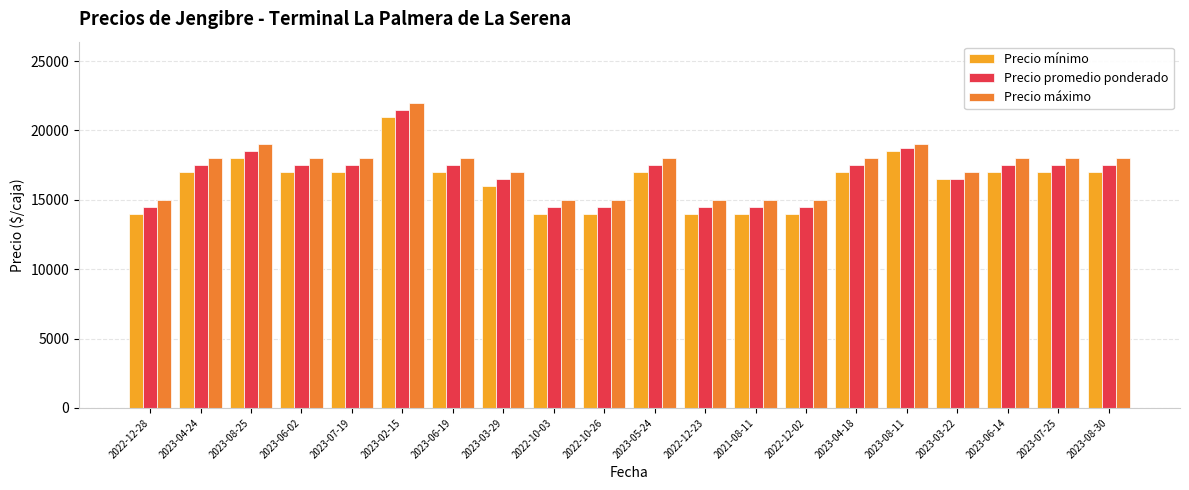

Which label corresponds to the largest value in the chart?

2023-02-15